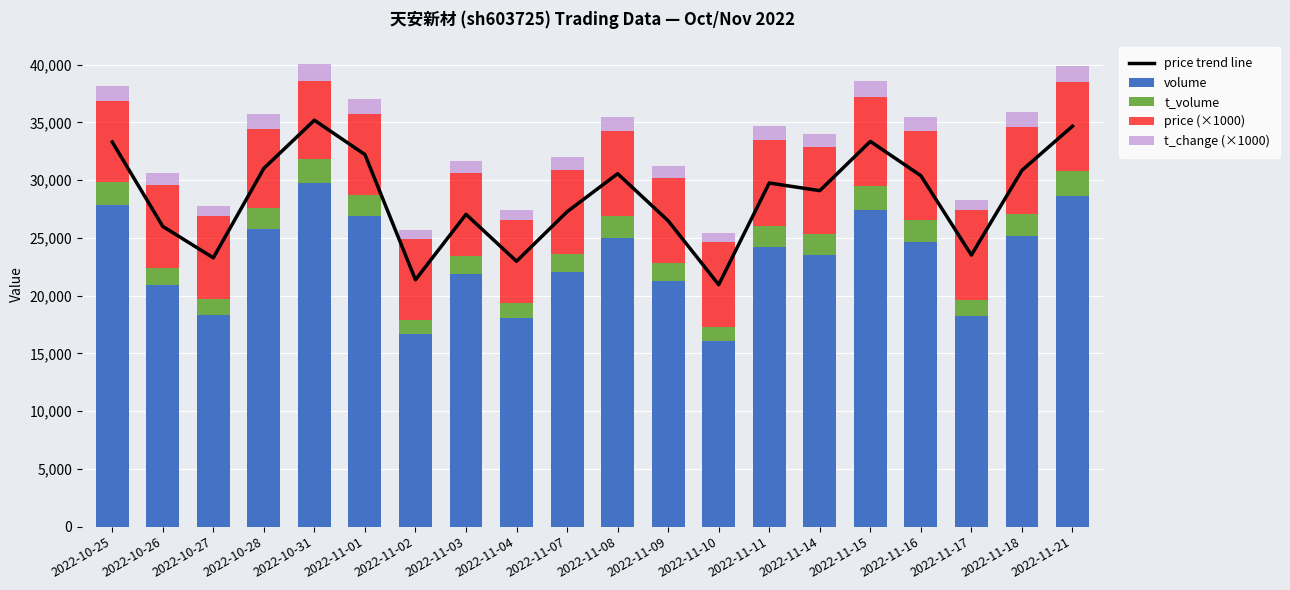

What is the highest value of the price trend line series?

35182